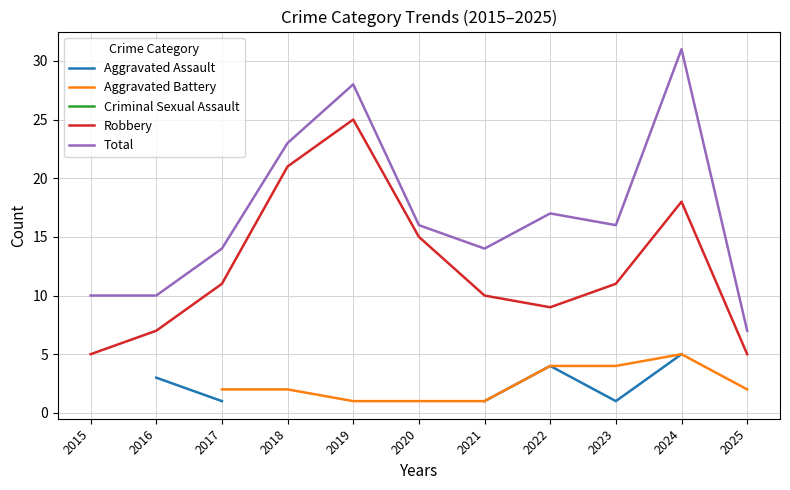

What value does the Total series have at 2019?

28